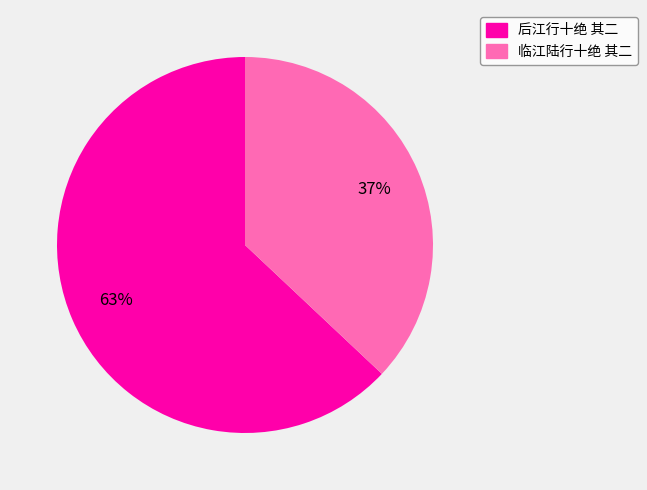

How many slices are in this pie chart?

2